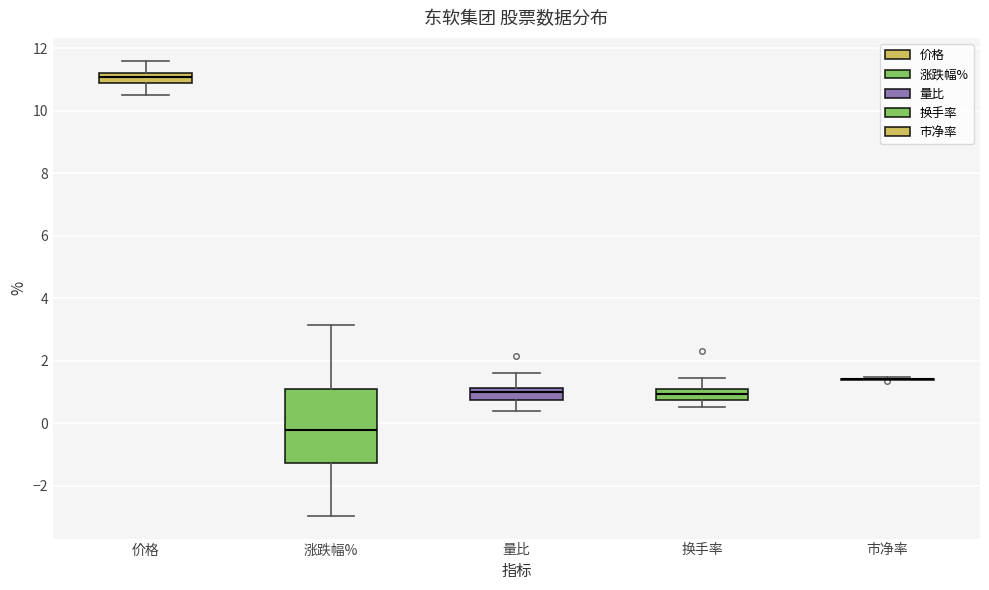

Reading left to right, transcribe this box plot: for each box, give where its median line is, the range the box spans, and where its two whiskers end, as read against the y-axis. The values are not printed on the chart, so give them approximately, as read against the axis.

价格: median 11.0, box 10.8 to 11.2, whiskers 10.6 to 11.6
涨跌幅%: median -0.2, box -1.2 to 1.2, whiskers -3.0 to 3.2
量比: median 1.0, box 0.8 to 1.2, whiskers 0.4 to 1.6
换手率: median 1.0, box 0.8 to 1.2, whiskers 0.6 to 1.4
市净率: box collapsed to a line at 1.4, whiskers 1.4 to 1.4